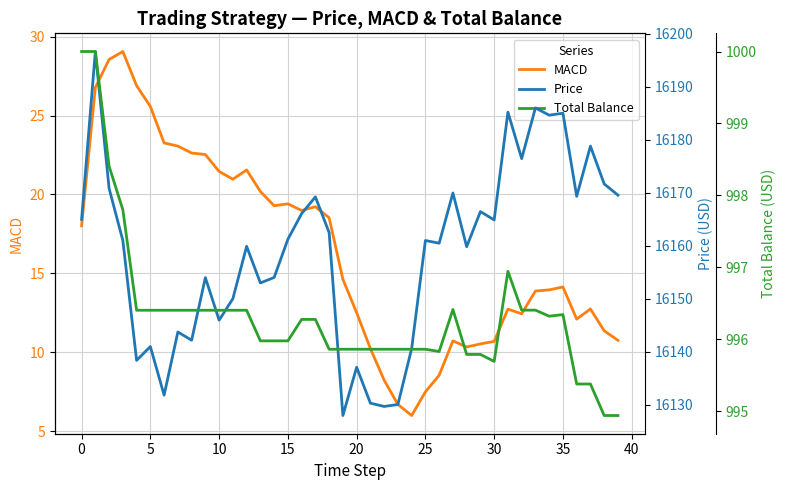

What is the highest value of the MACD series?

29.1